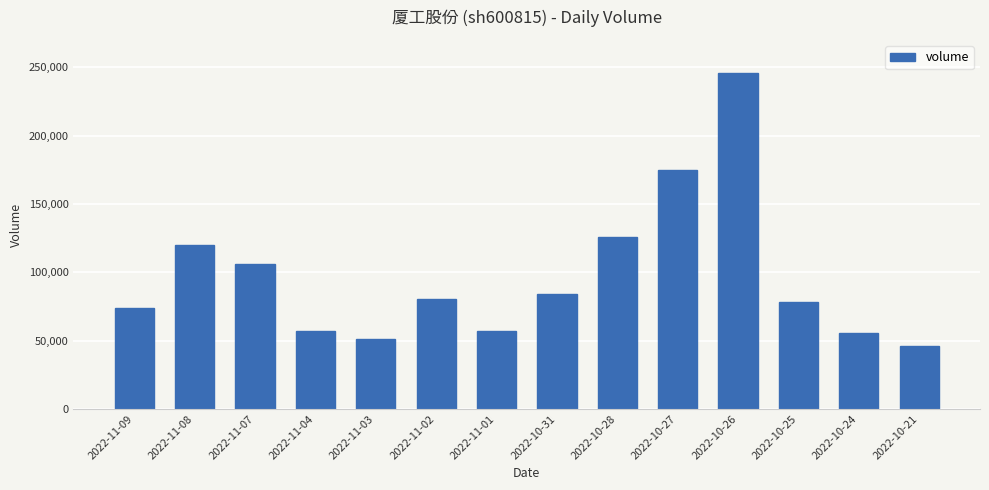

What is the smallest value displayed?

46432